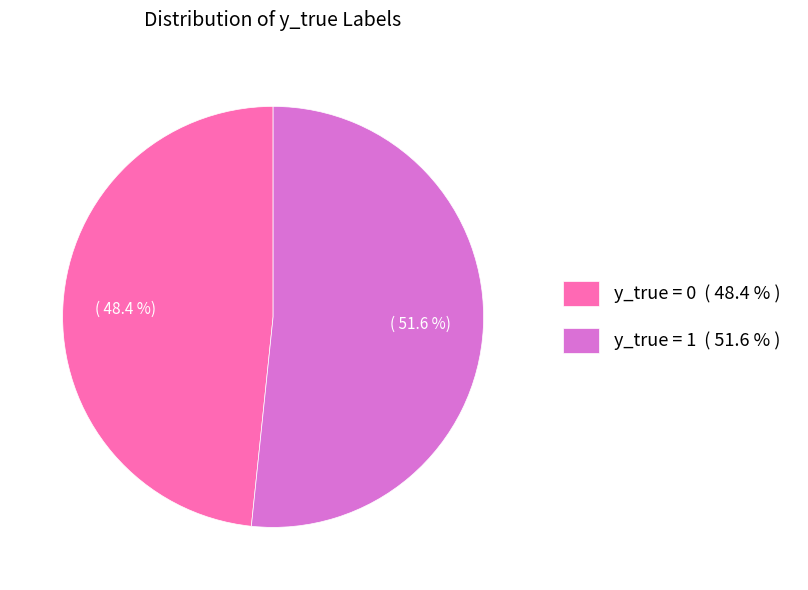

Is it true that y_true = 1 is 43% of the pie?

False